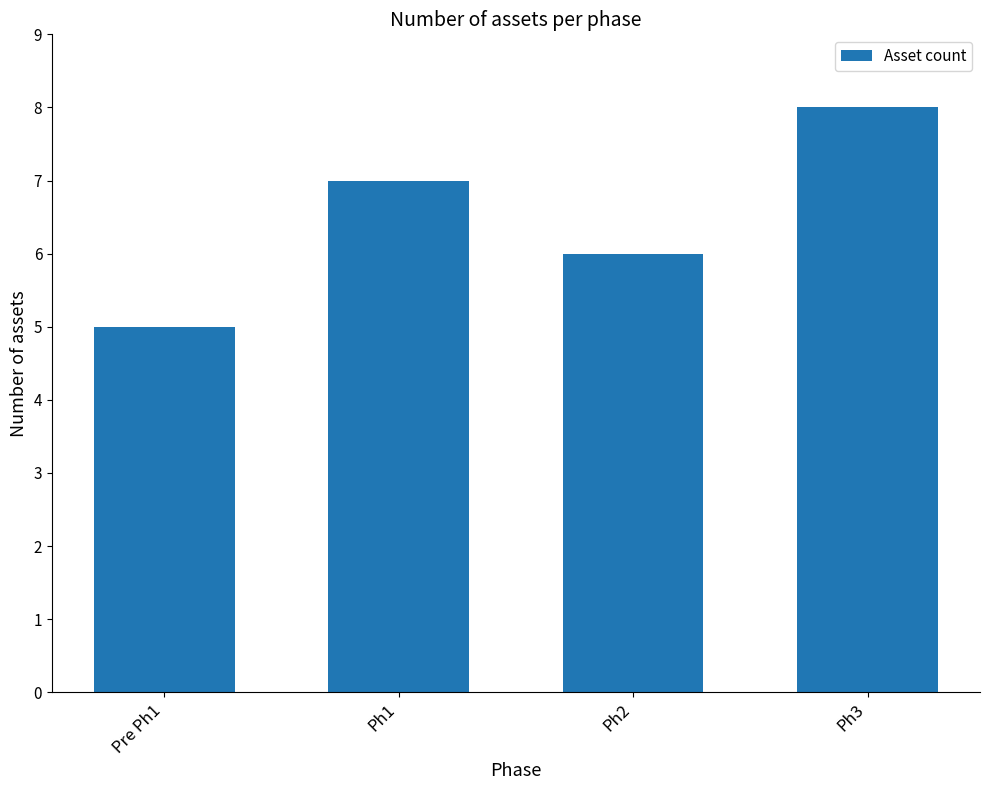

What is the label of the 4th bar from the right?

Pre Ph1